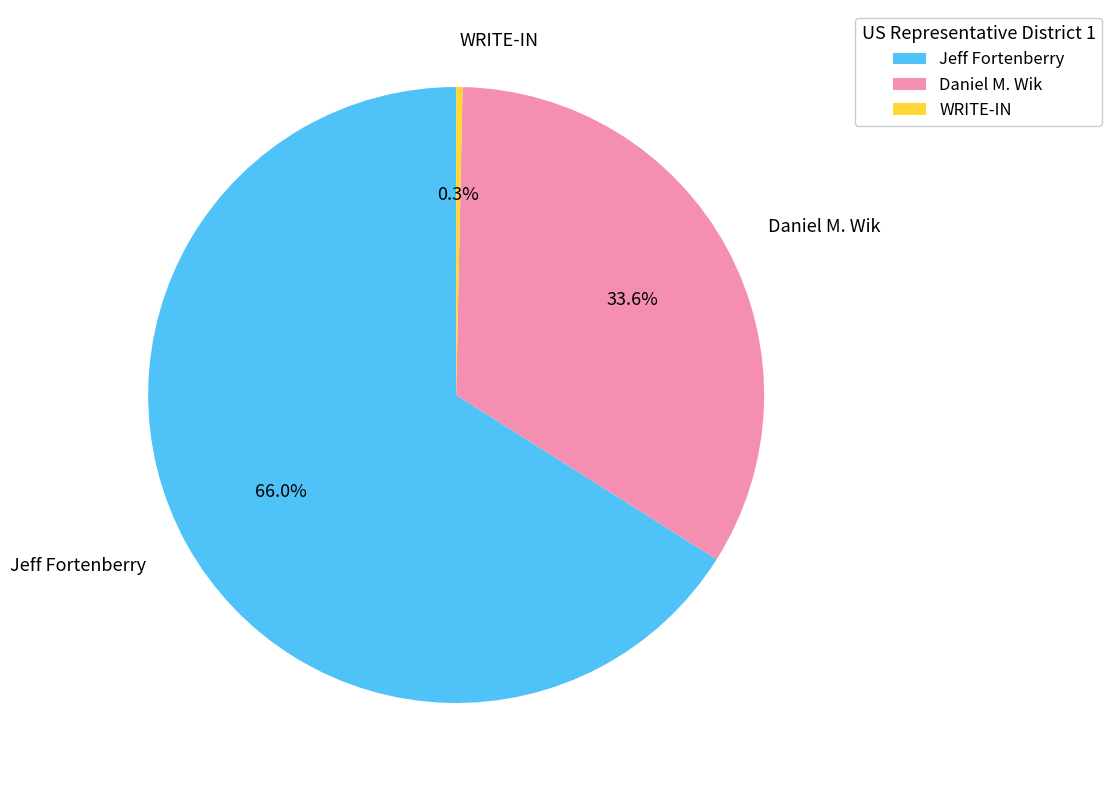

How many segments does this pie chart have?

3